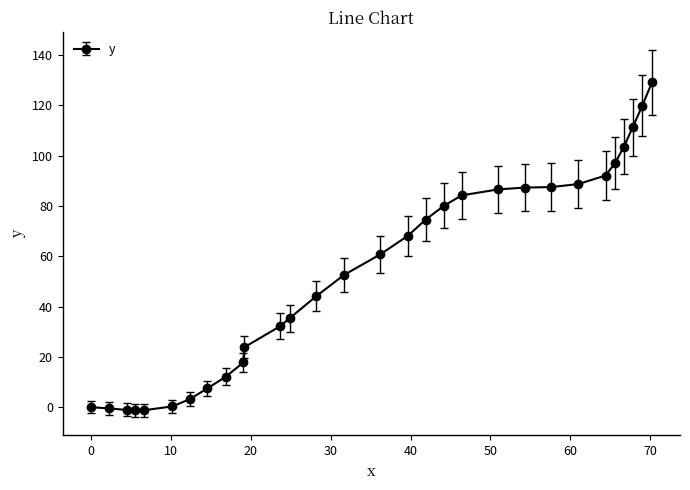

What is the difference between the maximum and minimum values?

130.4